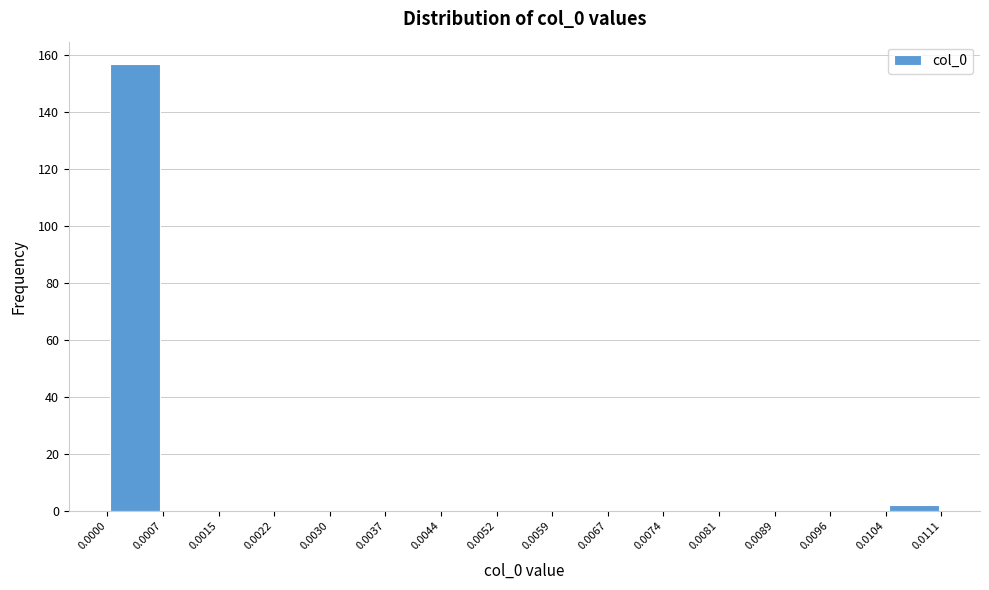

Reading left to right, list every bar in this chart as the range it spans on the x-axis followed by its height. The values are not printed on the chart, so give them approximately, as read against the axis.

0.0000 to 0.0007: 158
0.0007 to 0.0015: 0
0.0015 to 0.0022: 0
0.0022 to 0.0030: 0
0.0030 to 0.0037: 0
0.0037 to 0.0044: 0
0.0044 to 0.0052: 0
0.0052 to 0.0059: 0
0.0059 to 0.0067: 0
0.0067 to 0.0074: 0
0.0074 to 0.0081: 0
0.0081 to 0.0089: 0
0.0089 to 0.0096: 0
0.0096 to 0.0104: 0
0.0104 to 0.0111: 2